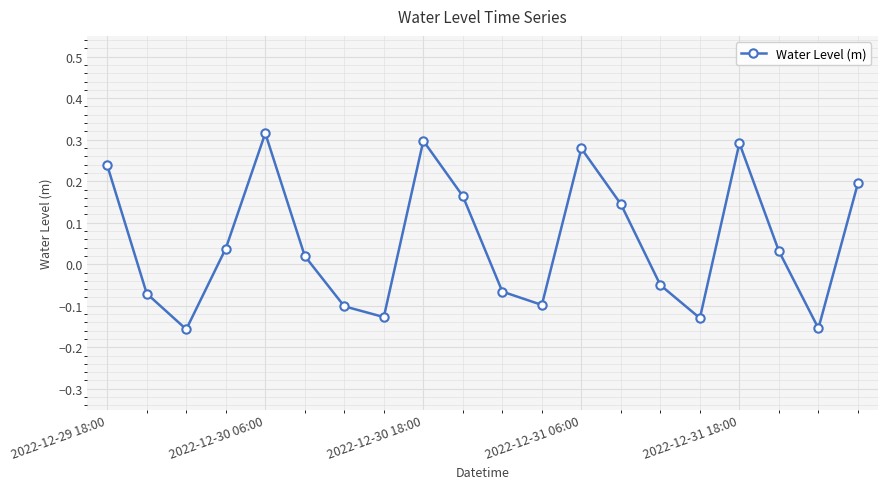

True or false: there are more than 1 points higher than both neighbors.

True